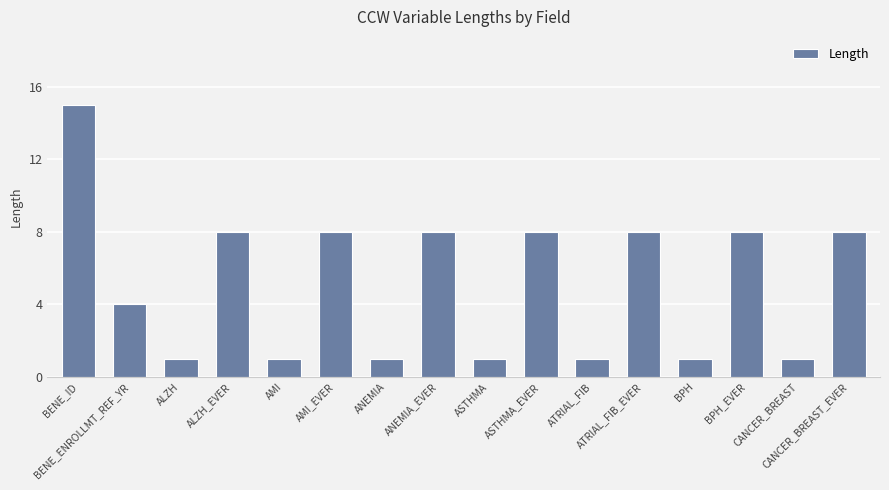

Is it true that the value at CANCER_BREAST_EVER is 3?

False